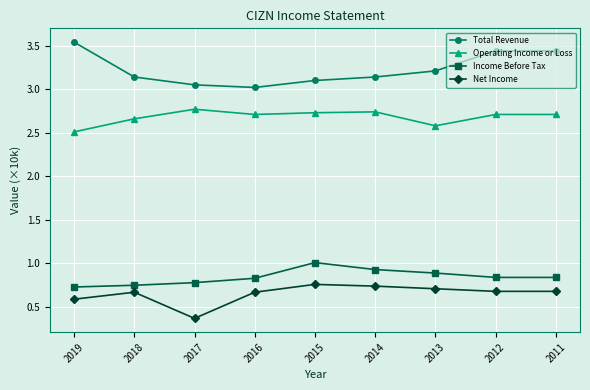

Which category has the highest value across all series?

2019